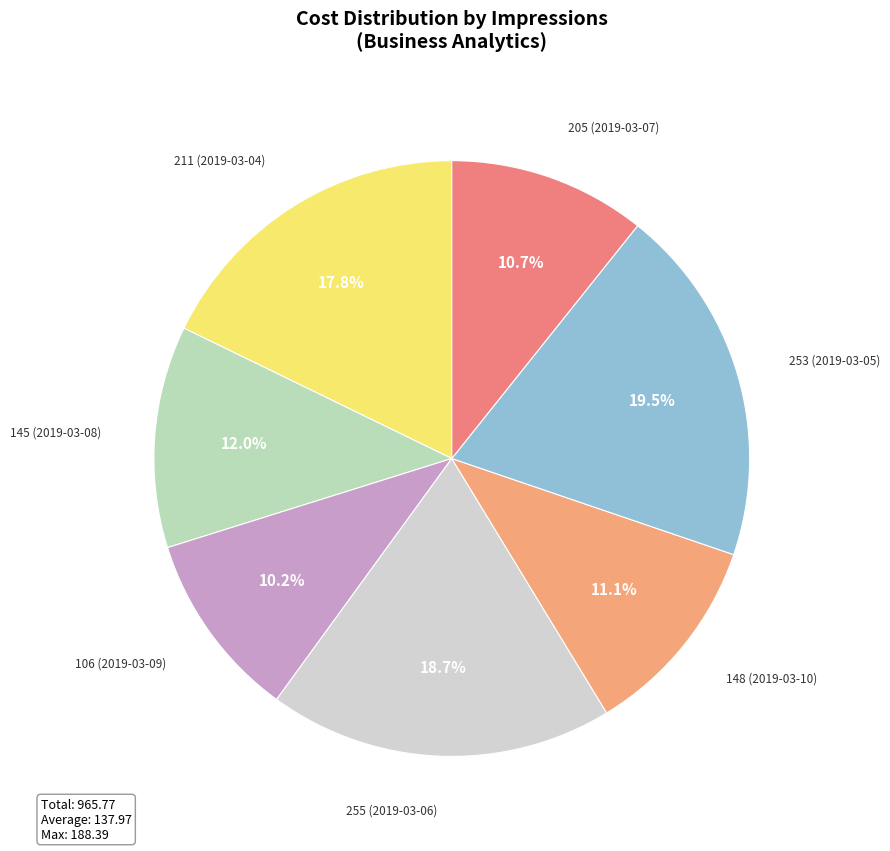

Count the number of slices in the pie.

7